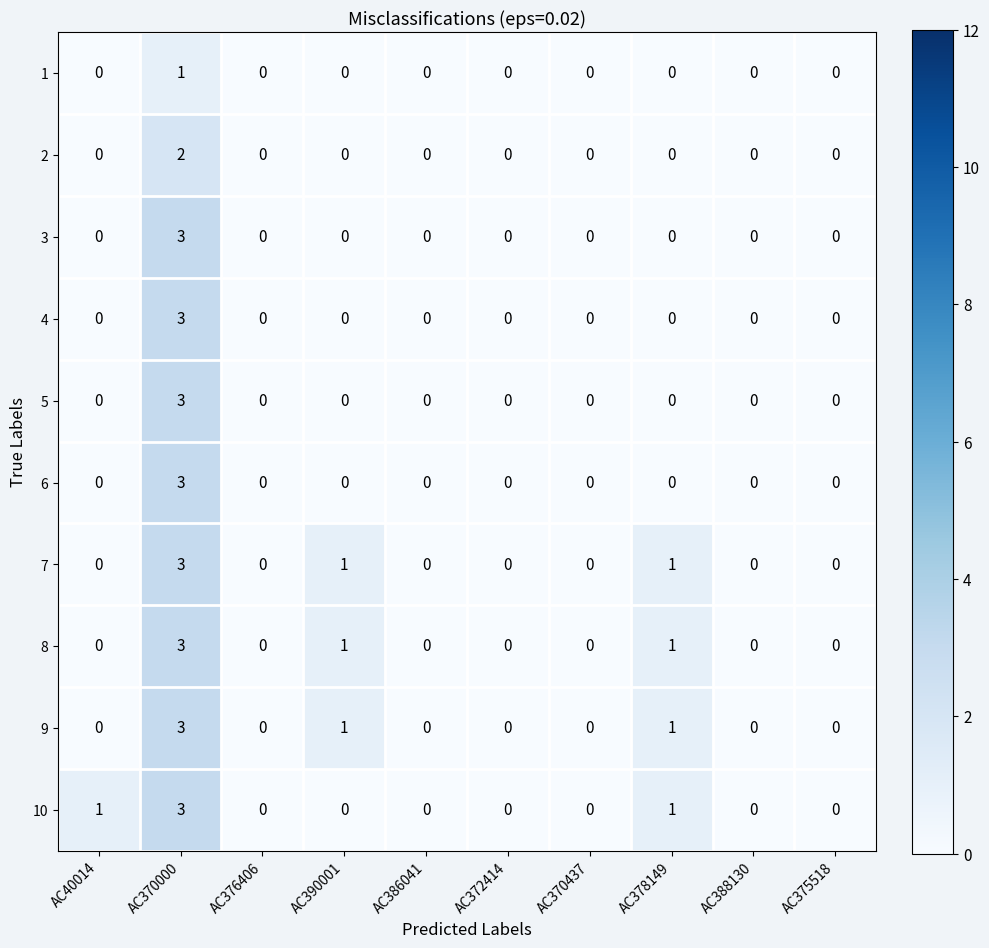

What is the greatest value displayed?

3